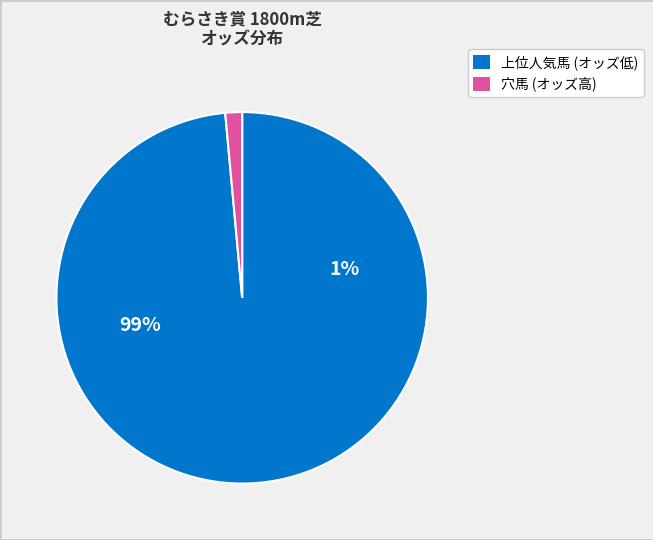

Is it true that タイセイドリーム is 1% of the pie?

False